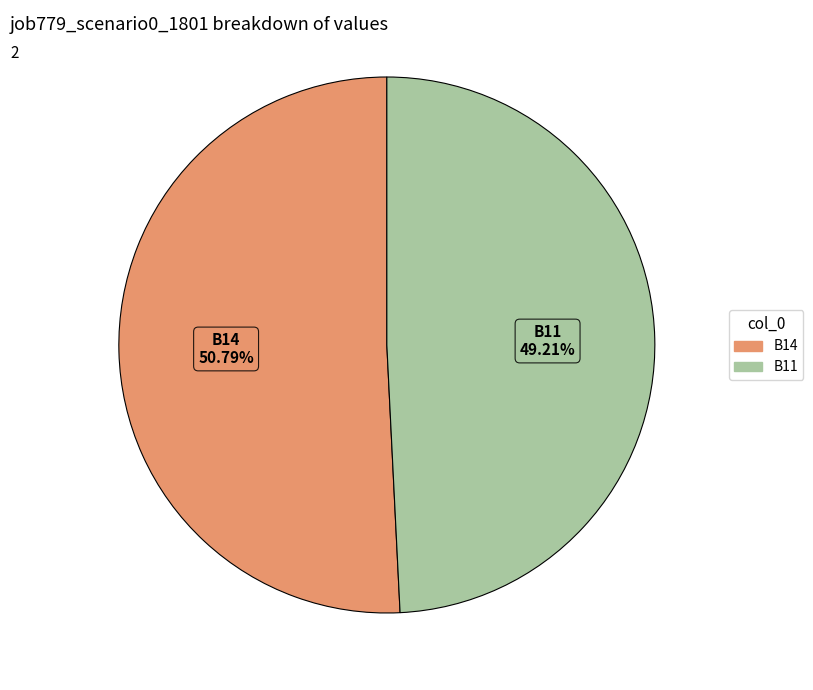

To the nearest percent, what percentage of the pie is B14?

51%